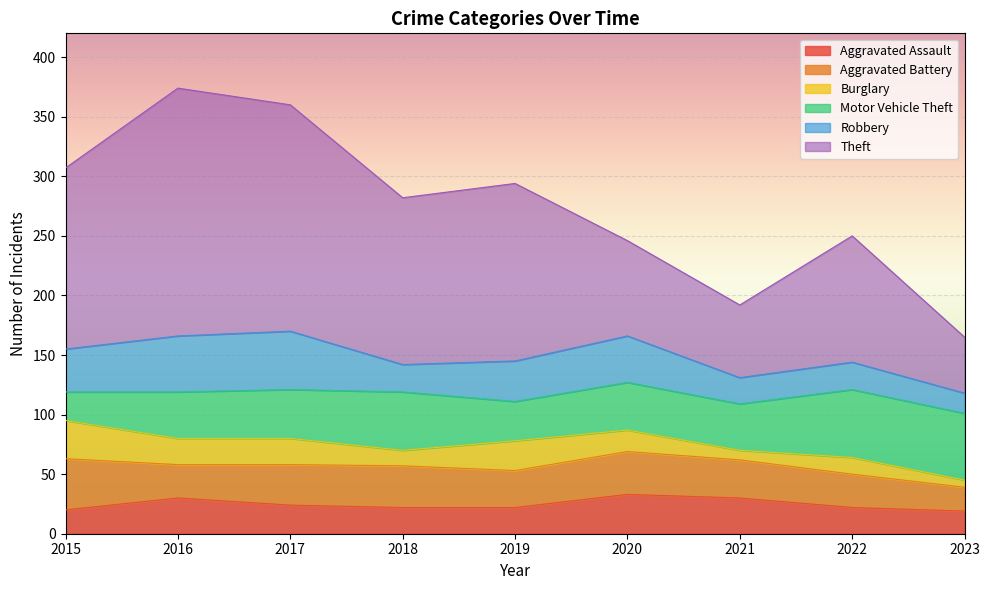

In Aggravated Battery, how many points are lower than both neighbors (excluding endpoints)?

2